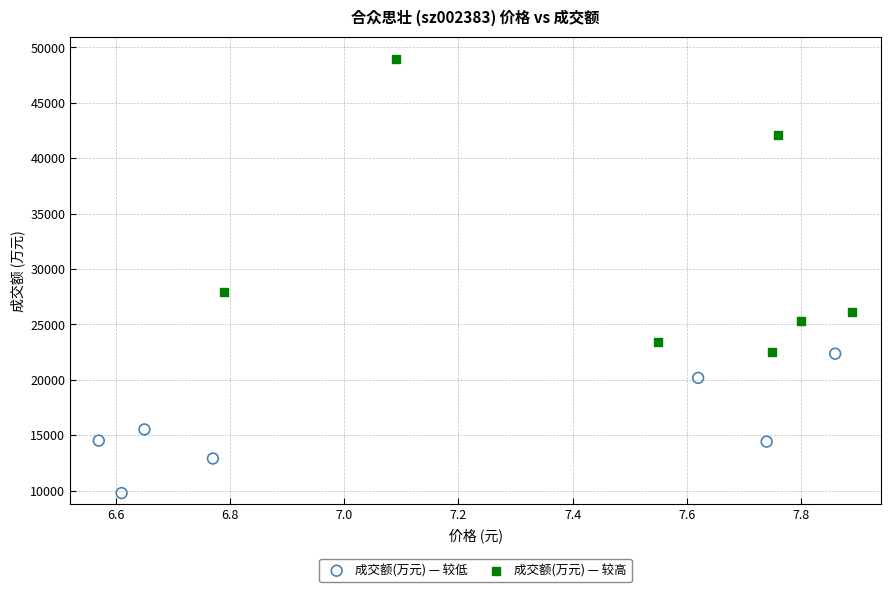

Which series has the widest spread of Y values?

成交额(万元) — 较高